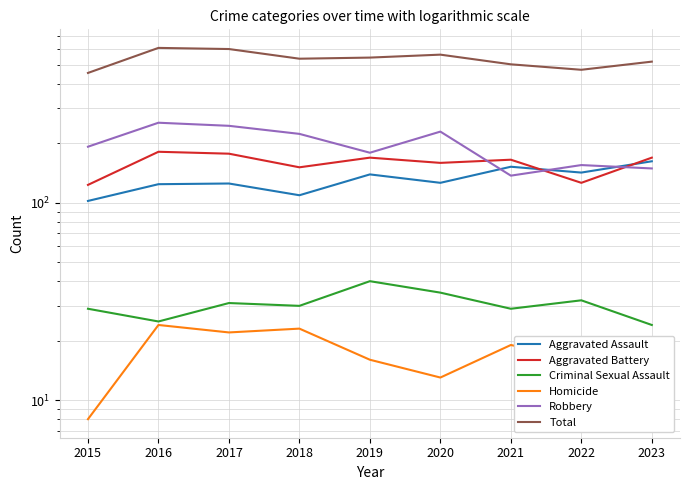

What is the value of the Homicide point at the 4th from the left?

23